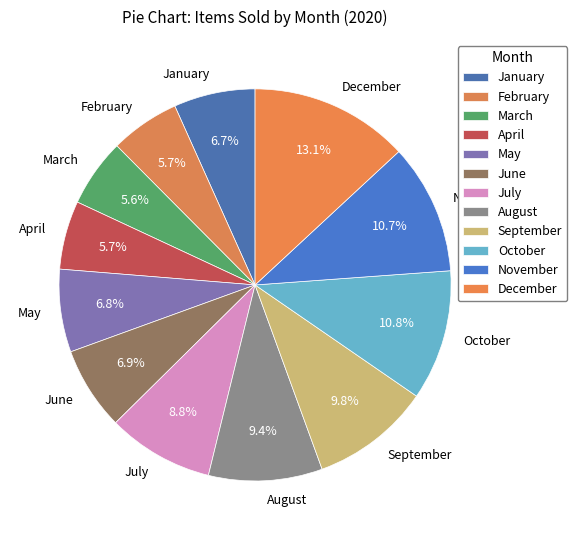

Does March account for over 50% of the chart?

No